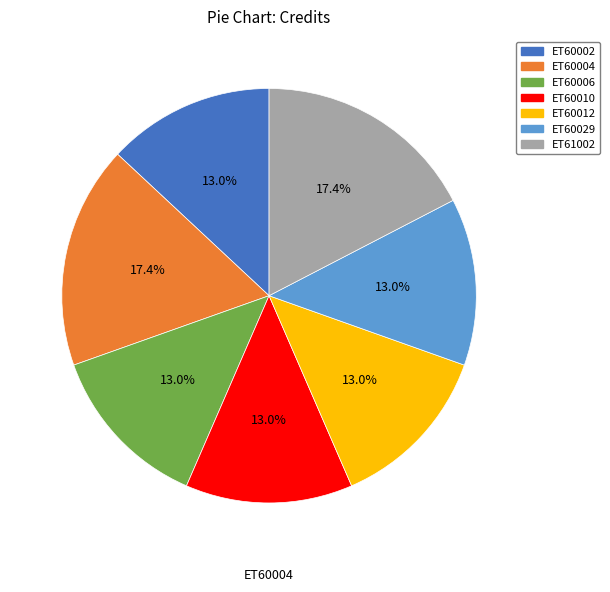

True or false: ET60004 accounts for 17% of the total.

True